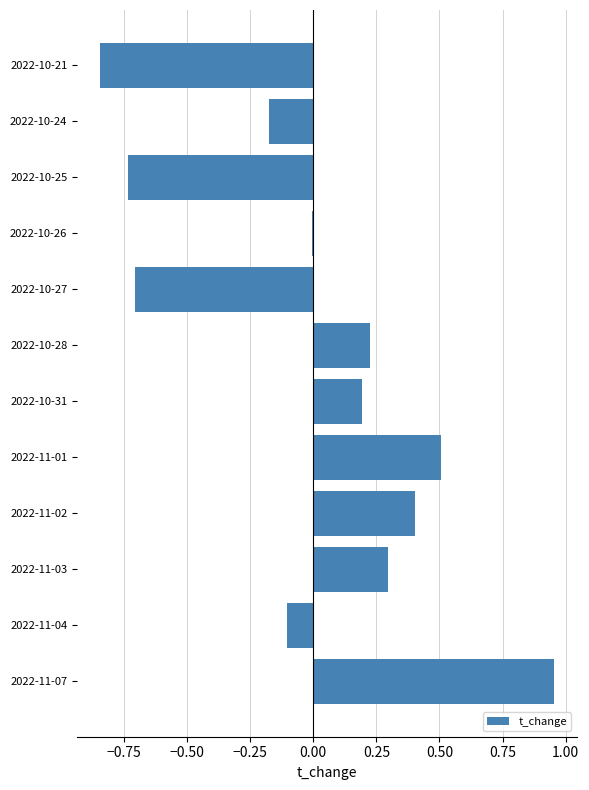

At which category does the chart reach its peak across all series?

2022-11-07